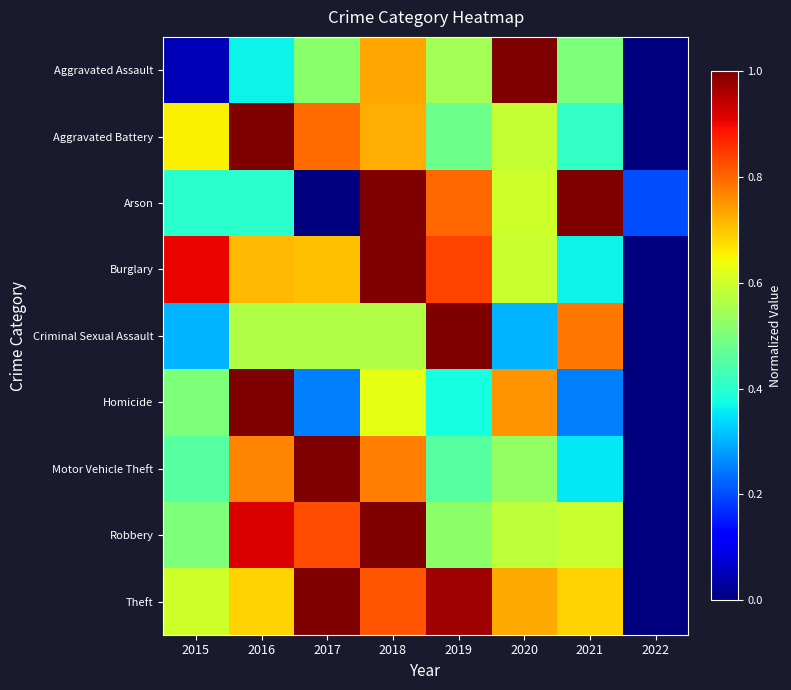

Which series has the widest spread of values?

Aggravated Assault